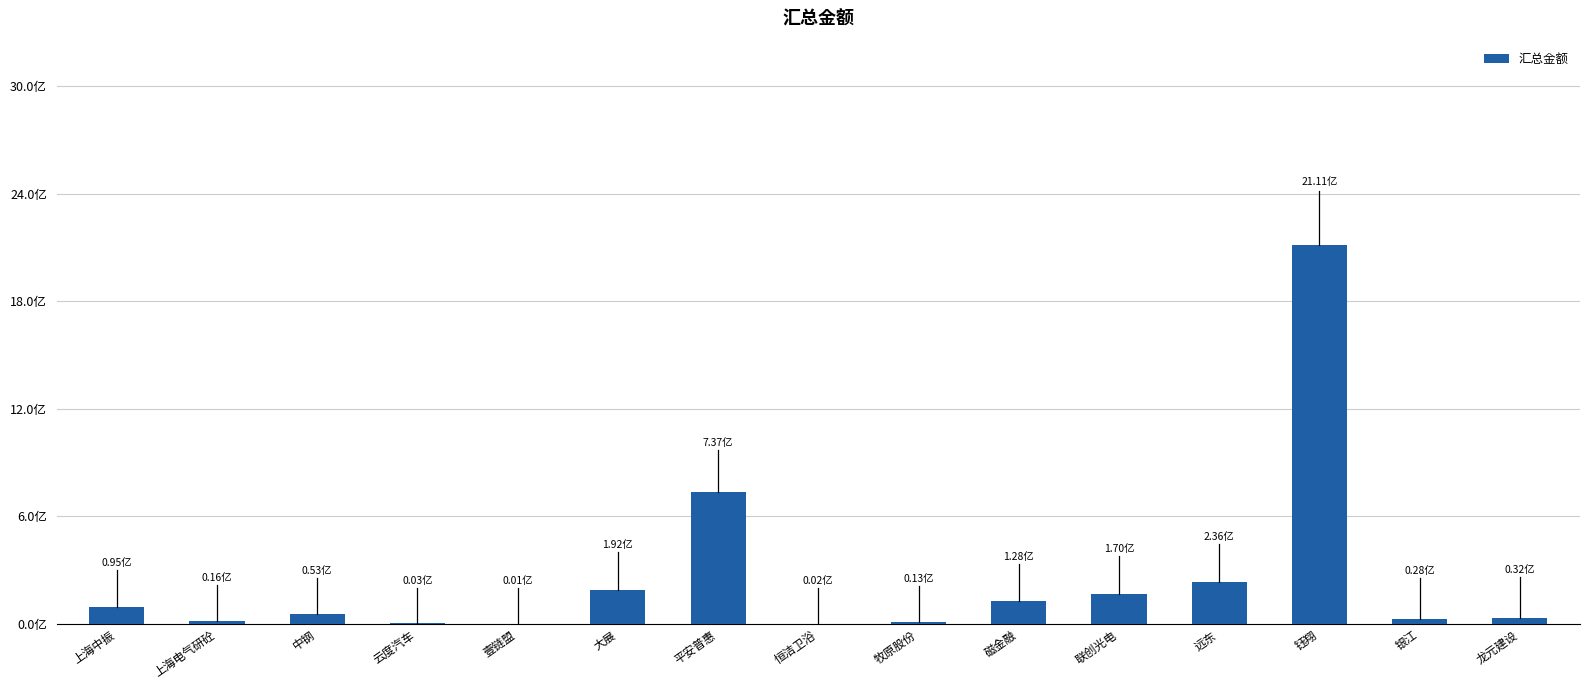

Are the bars horizontal?

No